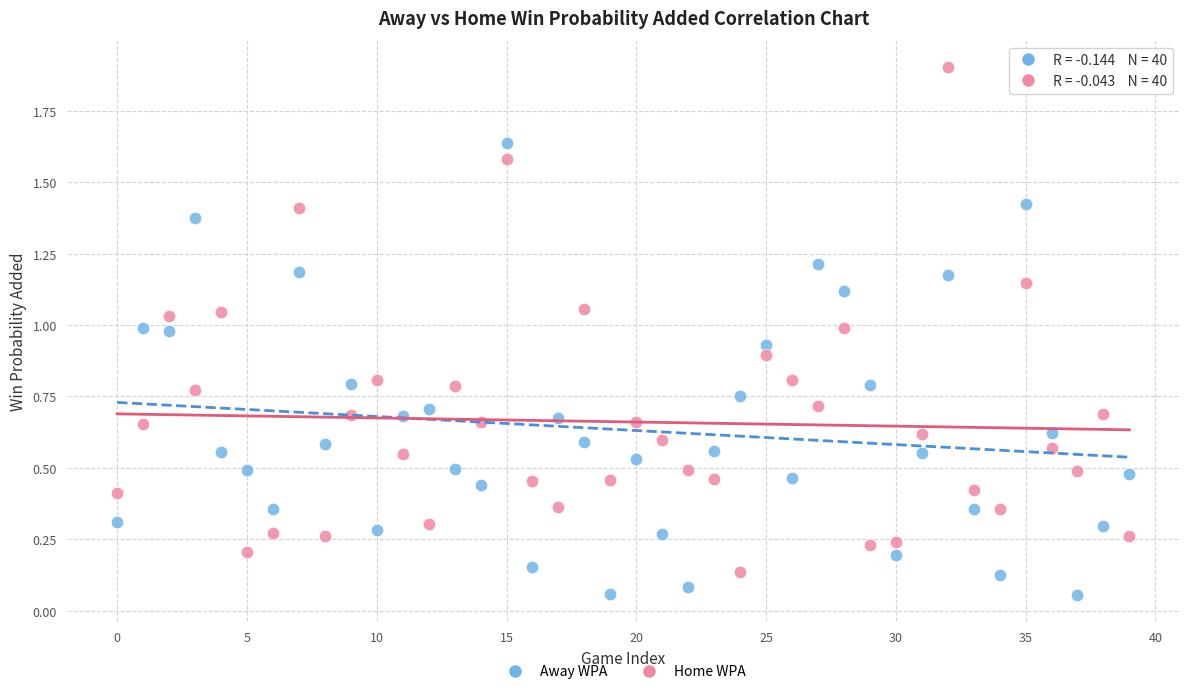

What are all the series names shown in the legend?

Away WPA, Home WPA